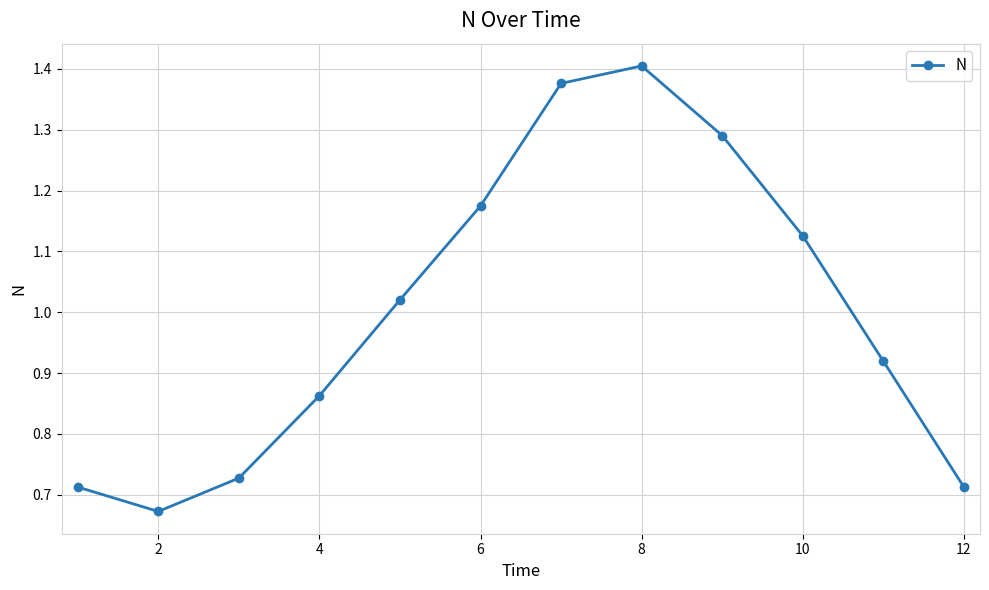

What is the sum of all values?

12.0